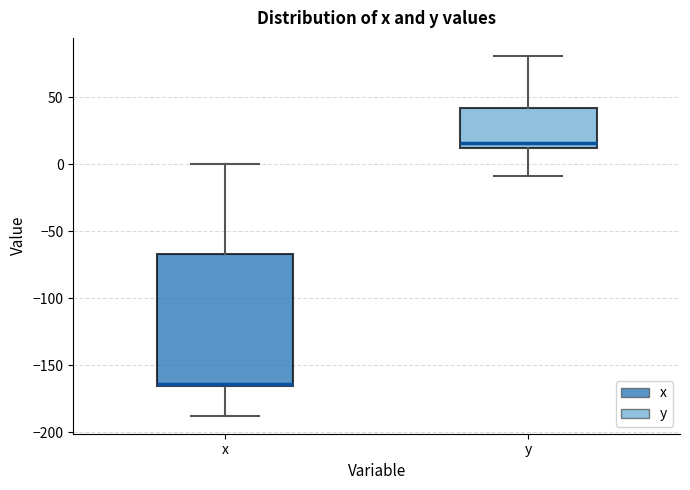

Which box's median line is the lowest?

x